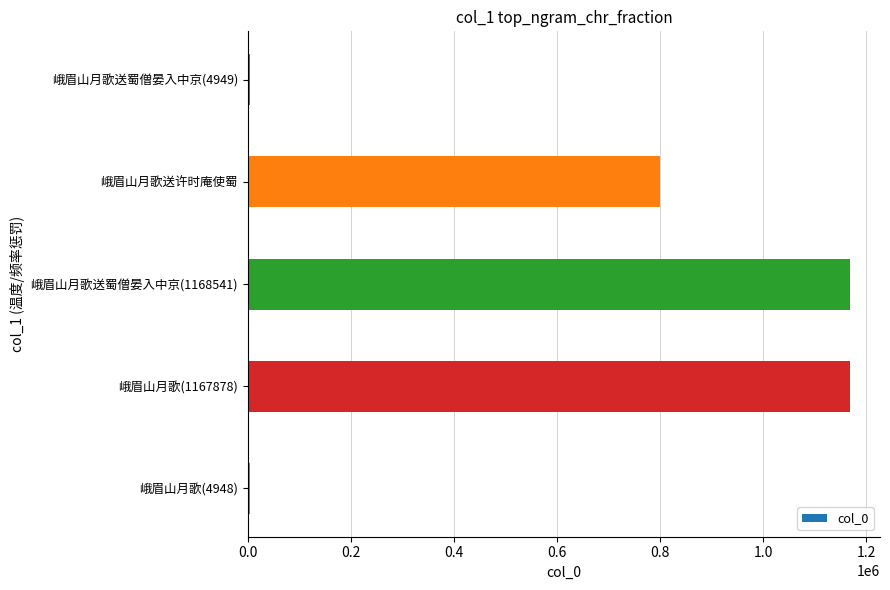

What is the label of the 2nd bar from the bottom?

峨眉山月歌(1167878)